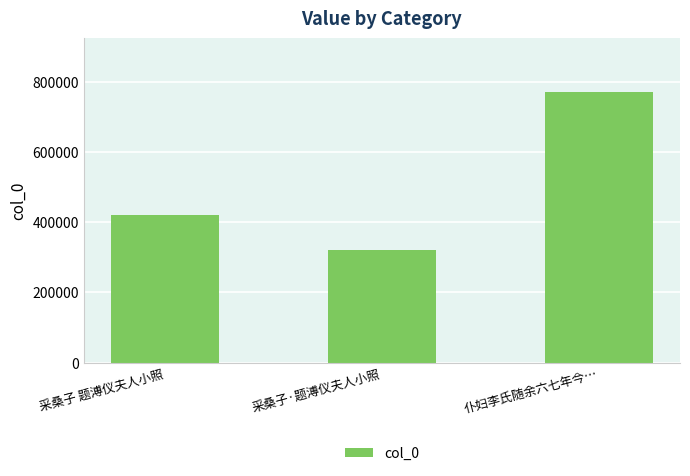

List the labels in order of value, largest first.

仆妇李氏随余六七年今…, 采桑子 题溥仪夫人小照, 采桑子·题溥仪夫人小照